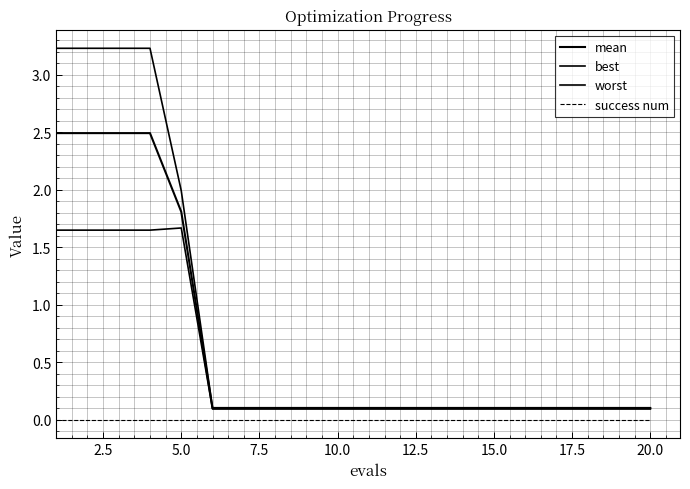

Rank the series by their maximum value, from lowest to highest.

success num, best, mean, worst